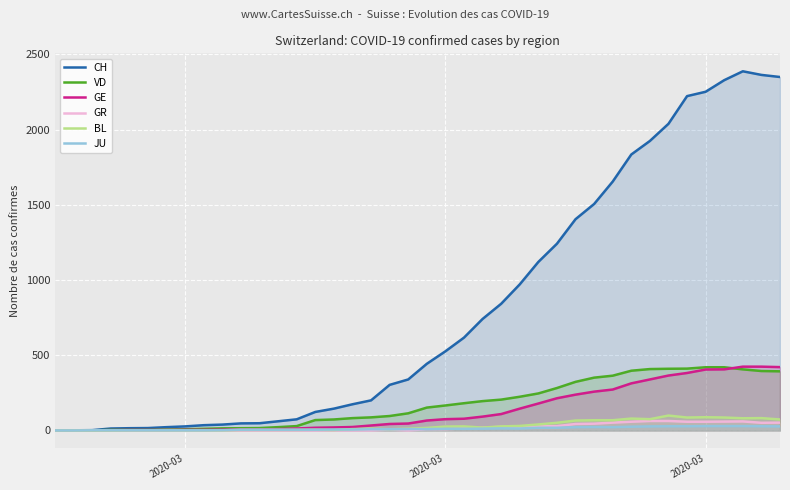

Which series has the largest total across all categories?

CH